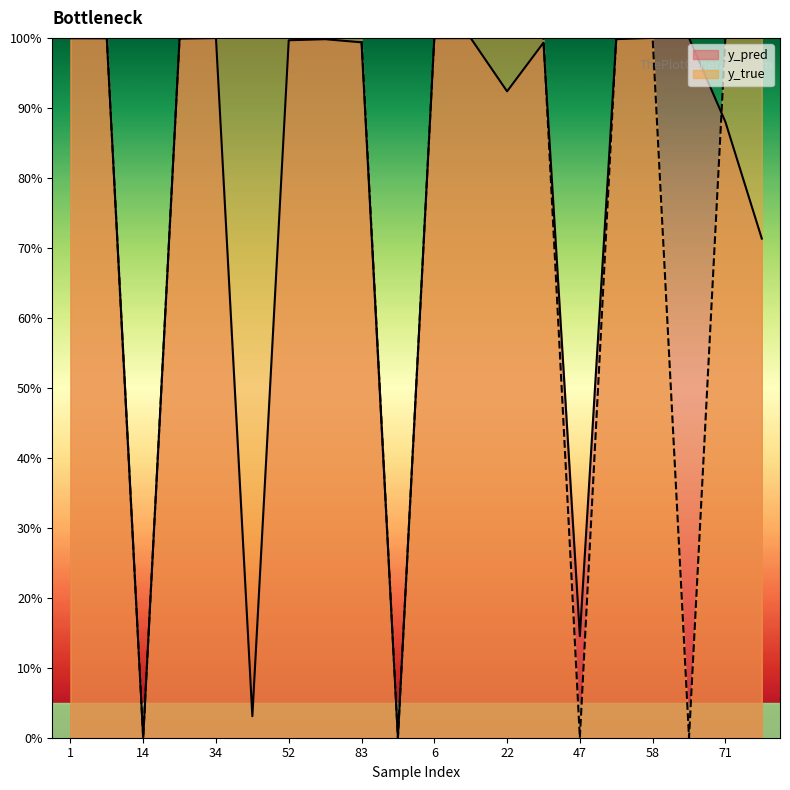

At how many categories does at least one series exceed 0?

20